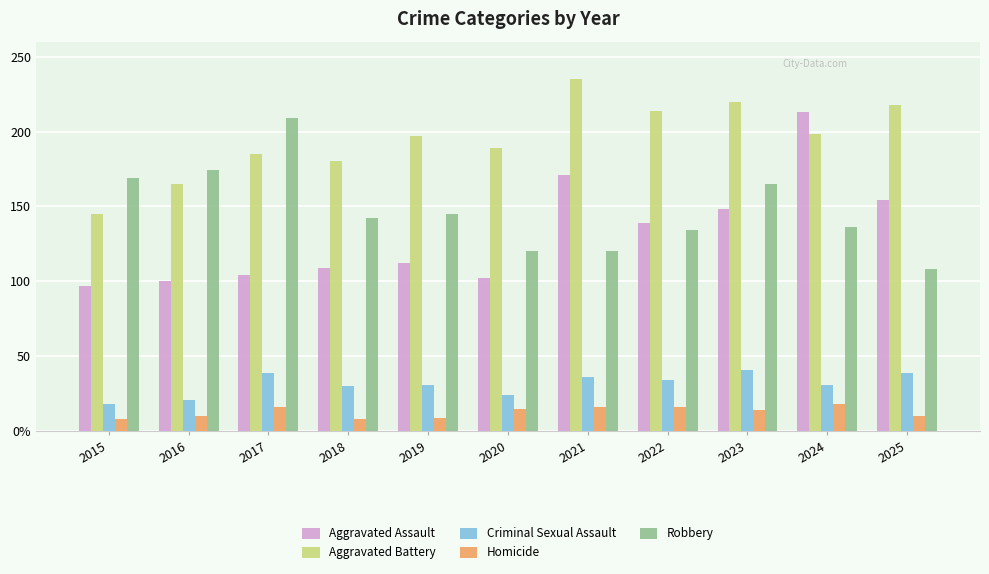

The value of Robbery at 2023 is 165. True or false?

True